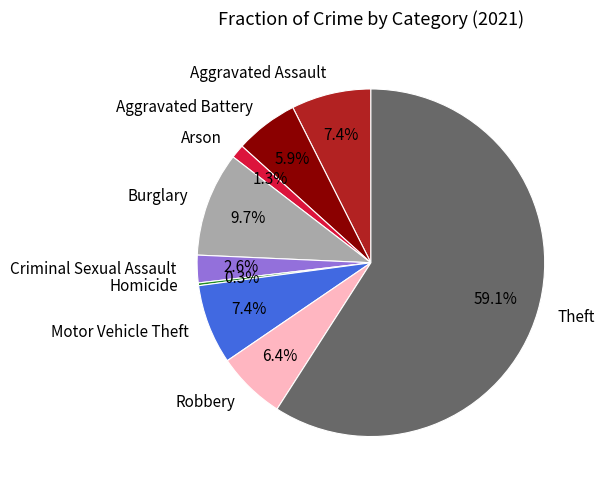

Between Arson and Aggravated Battery, which is larger?

Aggravated Battery